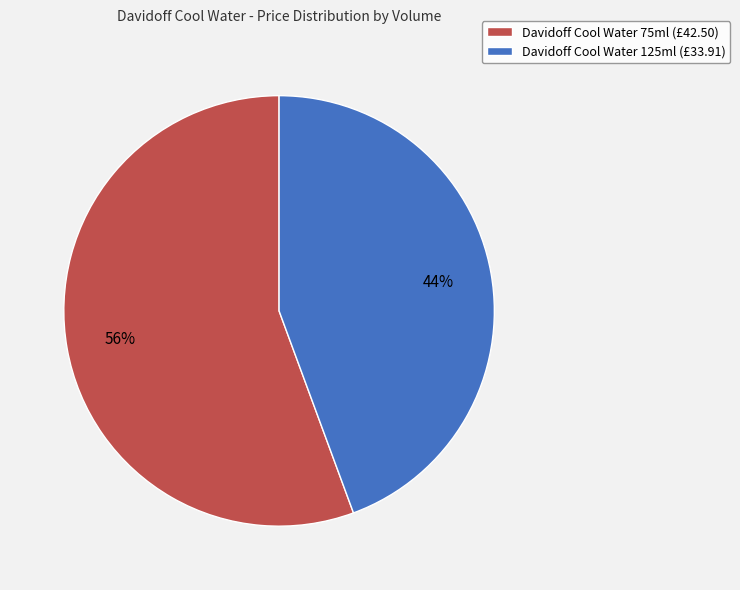

What percentage is the Davidoff Cool Water 125ml slice, to the nearest percent?

44%